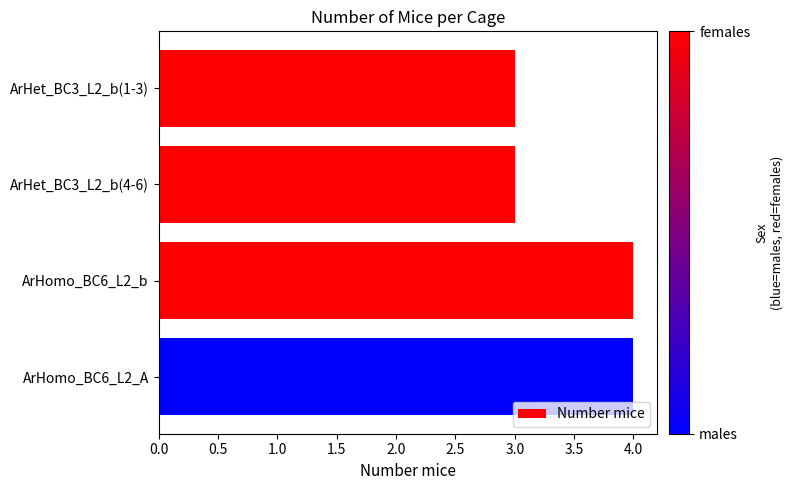

What is the average value?

4